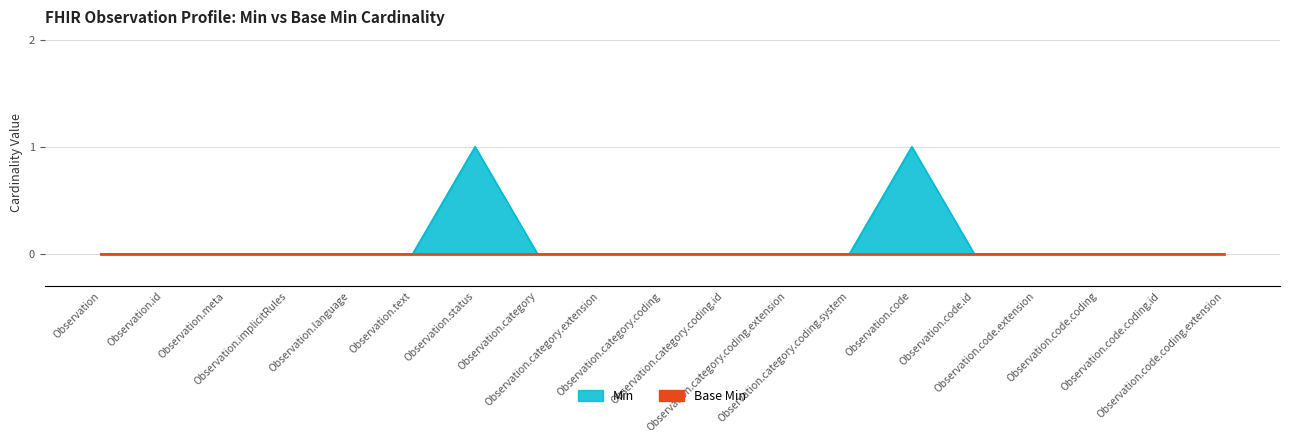

What is the difference between the second highest and minimum values?

1